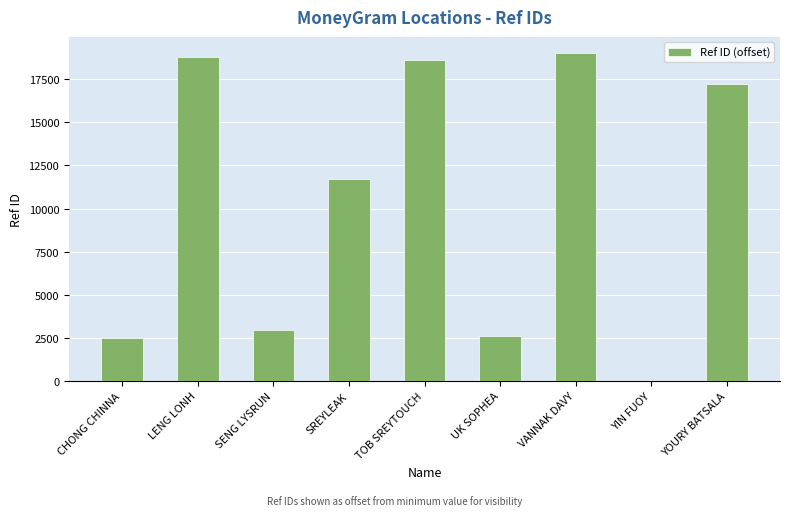

How many series are shown in this chart?

1